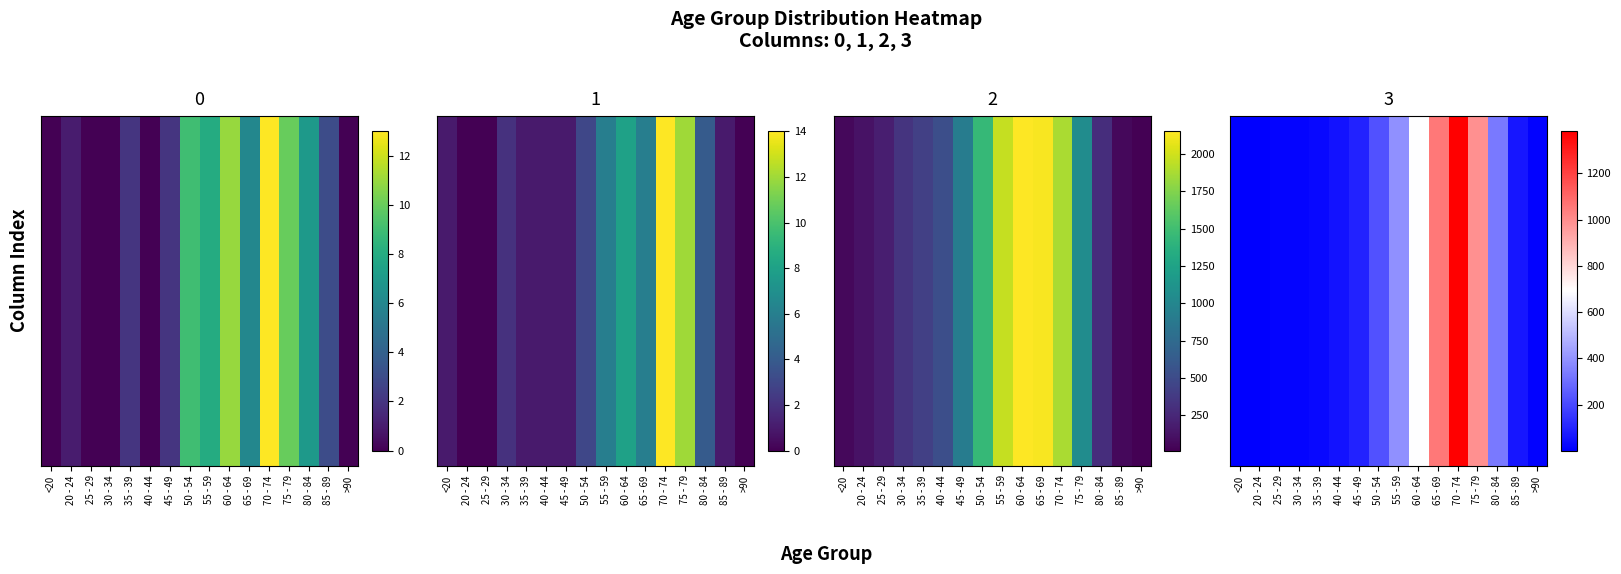

Where does the data first go above 97?

50 - 54